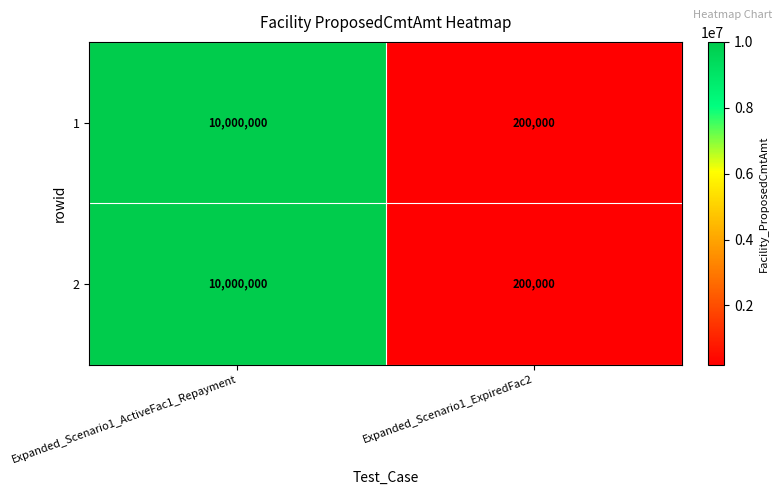

The 1 series shows 130314 at Expanded_Scenario1_ExpiredFac2. True or false?

False